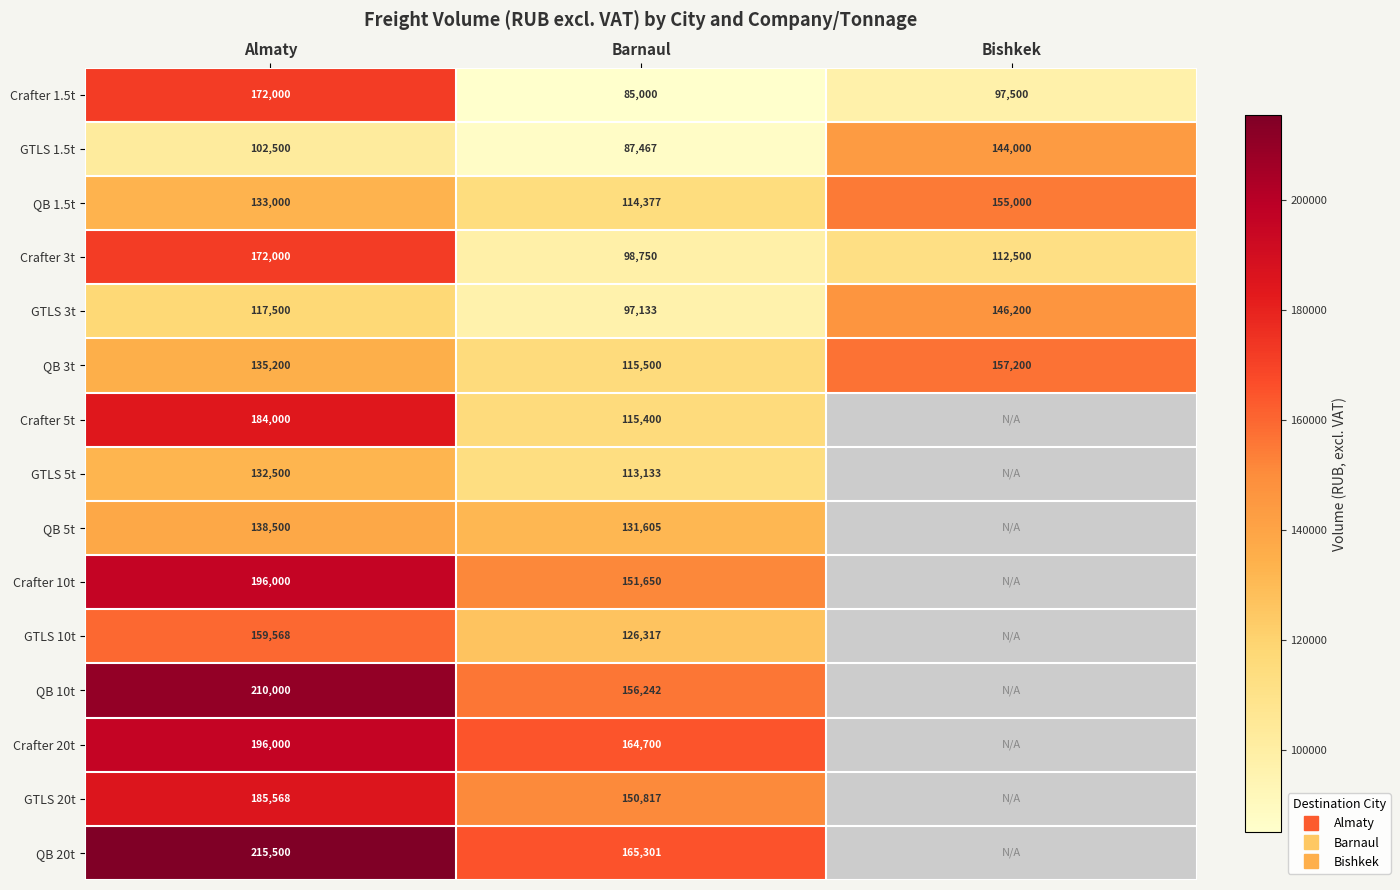

The value of GTLS 10t at Barnaul is 32671.3. True or false?

False